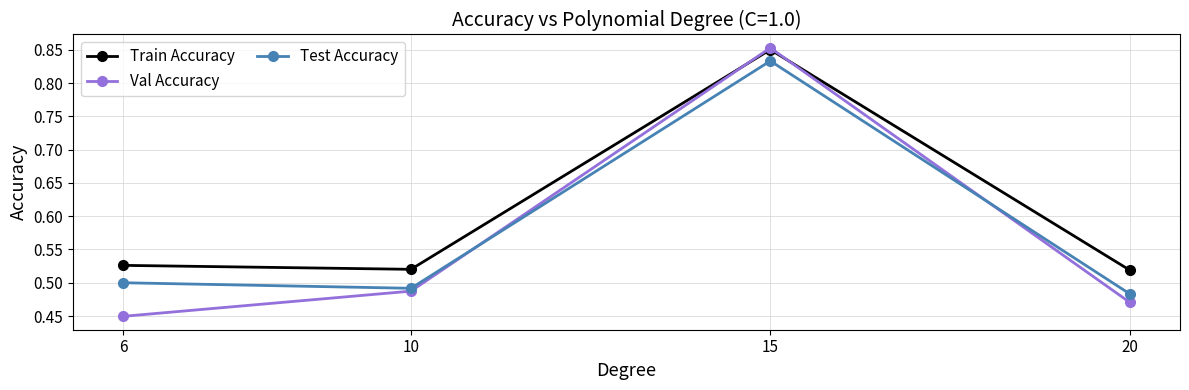

Count the Train Accuracy values in the range 0 to 1.

4